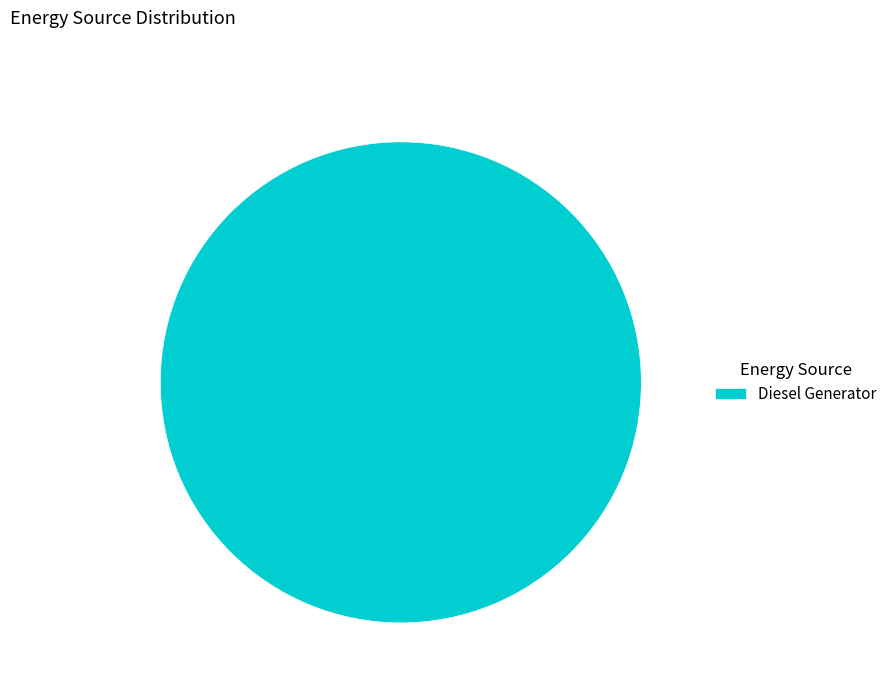

Which category accounts for the majority?

Diesel Generator